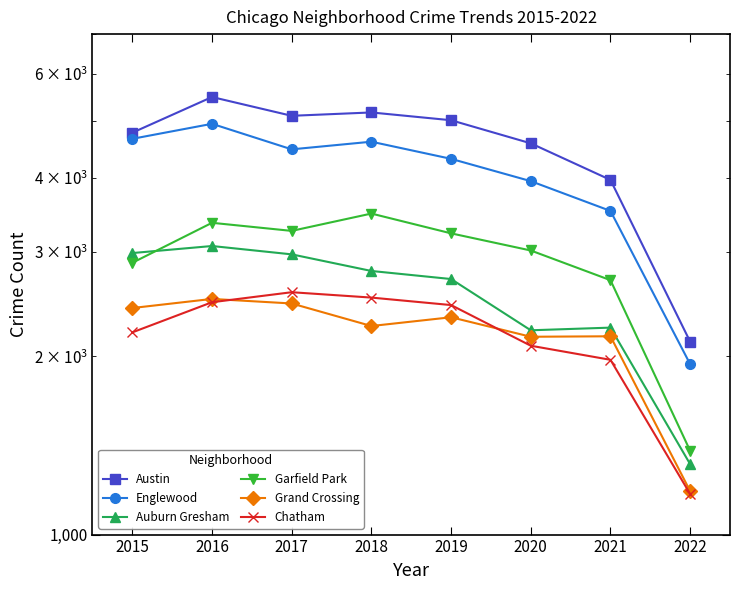

Between 2017 and 2016, which is larger?

2016